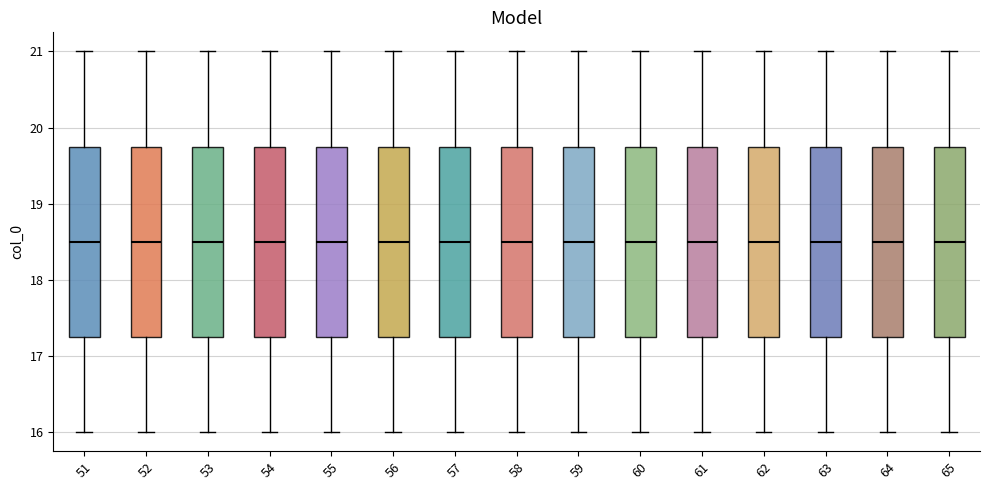

Reading left to right, transcribe this box plot: for each box, give where its median line is, the range the box spans, and where its two whiskers end, as read against the y-axis. The values are not printed on the chart, so give them approximately, as read against the axis.

51: median 18.5, box 17.3 to 19.8, whiskers 16.0 to 21.0
52: median 18.5, box 17.3 to 19.8, whiskers 16.0 to 21.0
53: median 18.5, box 17.3 to 19.8, whiskers 16.0 to 21.0
54: median 18.5, box 17.3 to 19.8, whiskers 16.0 to 21.0
55: median 18.5, box 17.3 to 19.8, whiskers 16.0 to 21.0
56: median 18.5, box 17.3 to 19.8, whiskers 16.0 to 21.0
57: median 18.5, box 17.3 to 19.8, whiskers 16.0 to 21.0
58: median 18.5, box 17.3 to 19.8, whiskers 16.0 to 21.0
59: median 18.5, box 17.3 to 19.8, whiskers 16.0 to 21.0
60: median 18.5, box 17.3 to 19.8, whiskers 16.0 to 21.0
61: median 18.5, box 17.3 to 19.8, whiskers 16.0 to 21.0
62: median 18.5, box 17.3 to 19.8, whiskers 16.0 to 21.0
63: median 18.5, box 17.3 to 19.8, whiskers 16.0 to 21.0
64: median 18.5, box 17.3 to 19.8, whiskers 16.0 to 21.0
65: median 18.5, box 17.3 to 19.8, whiskers 16.0 to 21.0